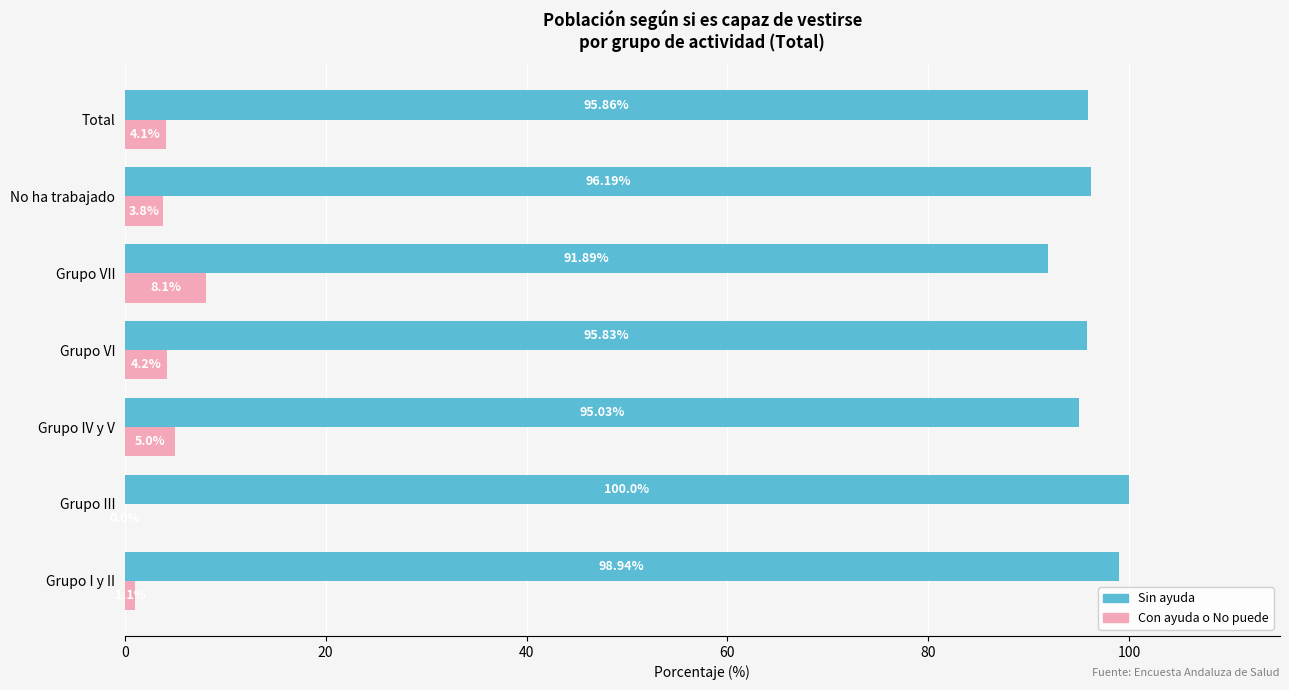

Where is Con ayuda o No puede nearest to the value 4?

Total